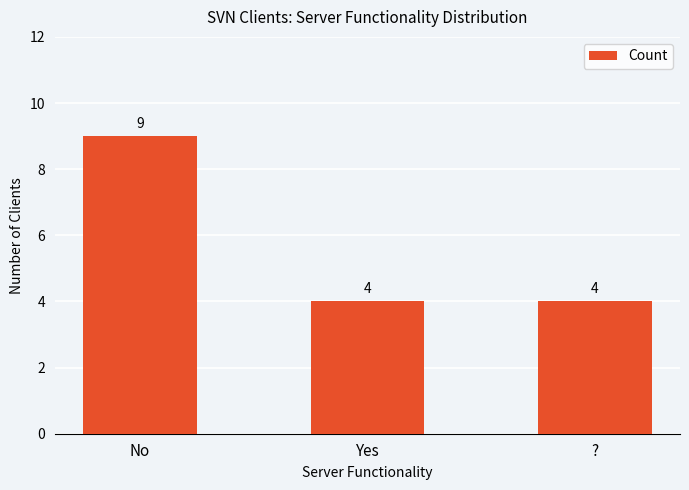

What is the maximum value shown in the chart?

9